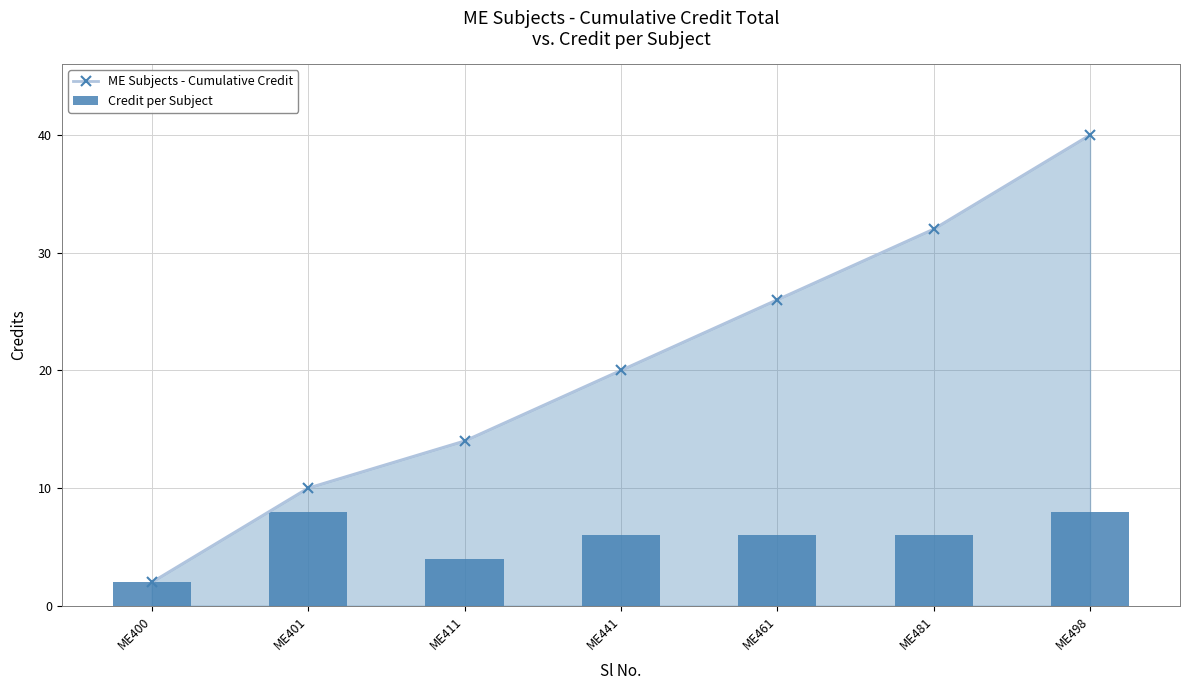

Count the Credit per Subject values in the range 4 to 8.

6